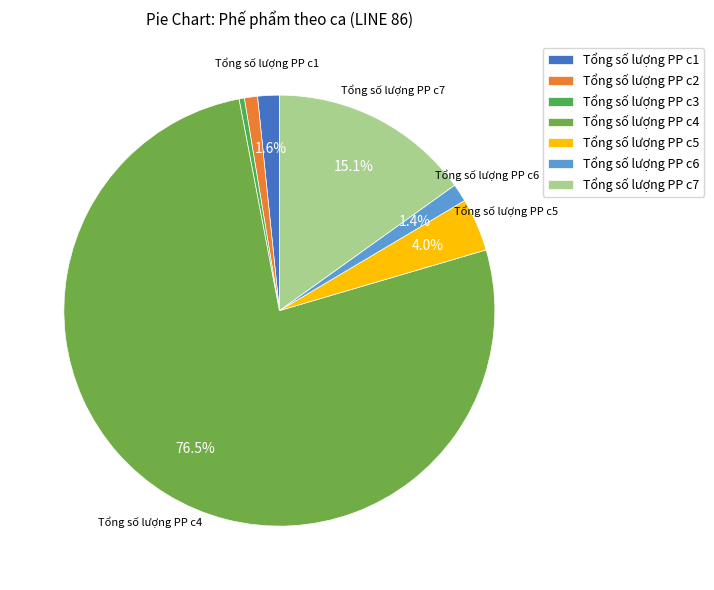

Rank the categories by value from lowest to highest.

Tổng số lượng PP c3, Tổng số lượng PP c2, Tổng số lượng PP c6, Tổng số lượng PP c1, Tổng số lượng PP c5, Tổng số lượng PP c7, Tổng số lượng PP c4